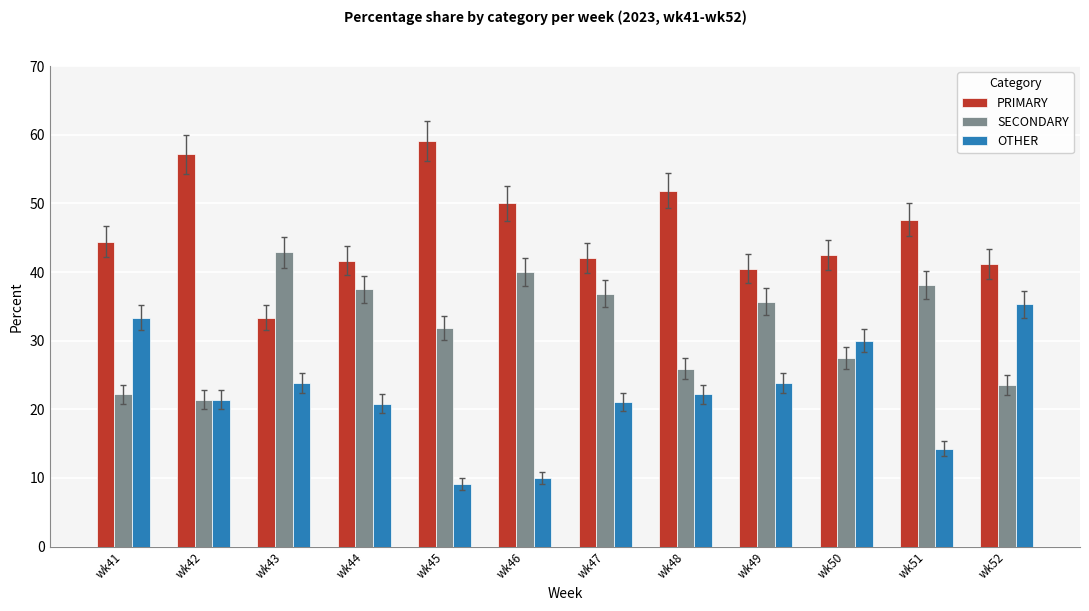

Rank the series by their maximum value, from lowest to highest.

OTHER, SECONDARY, PRIMARY